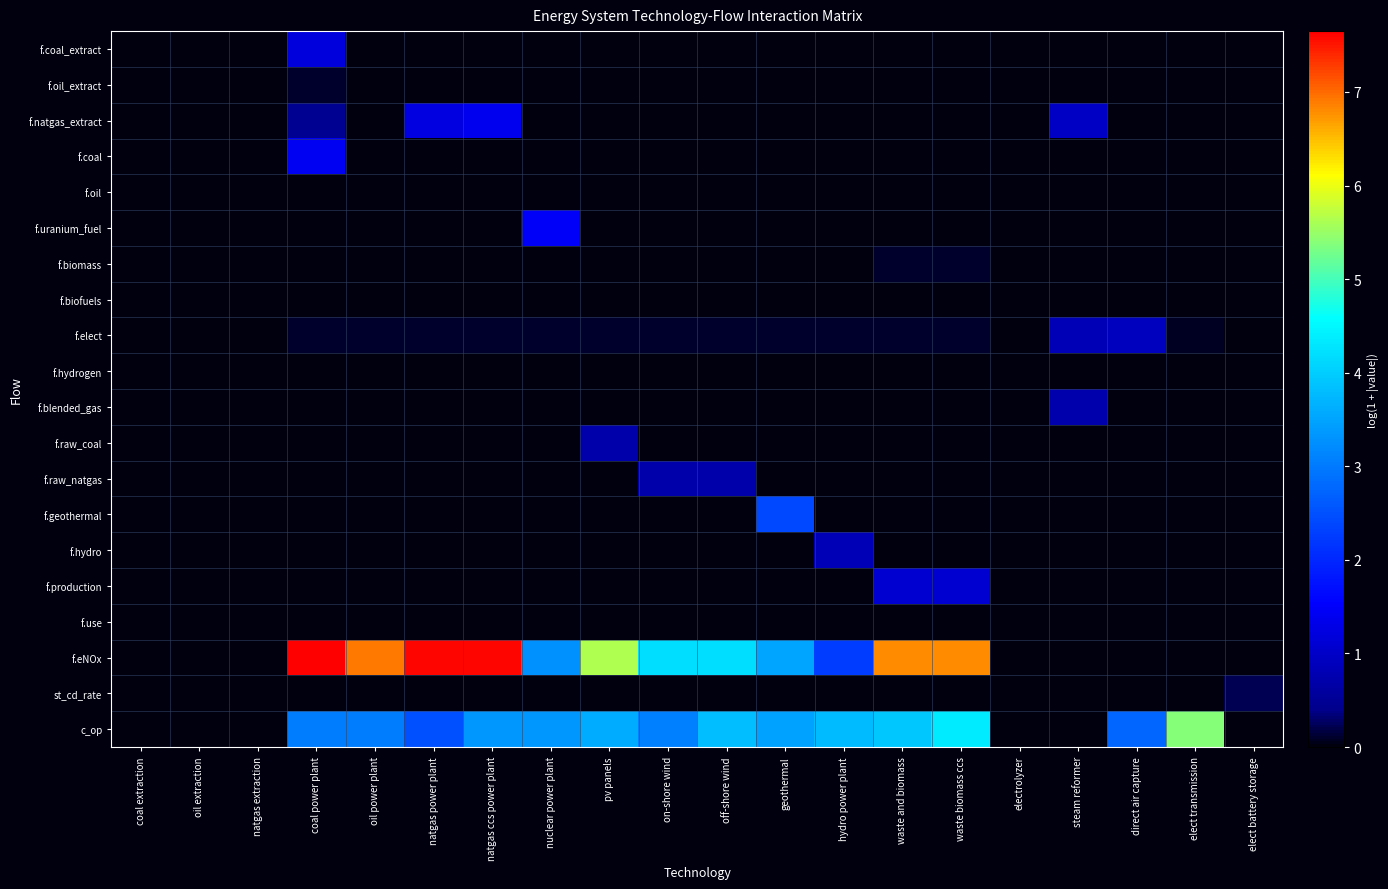

What is the spread (max minus min) of values at hydro power plant?

3.8